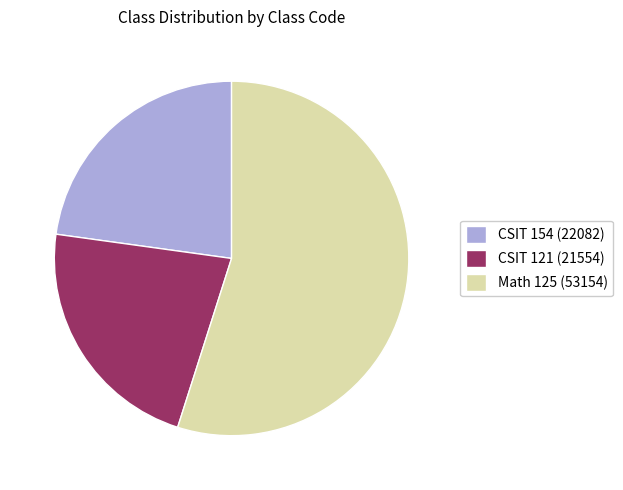

How many segments does this pie chart have?

3